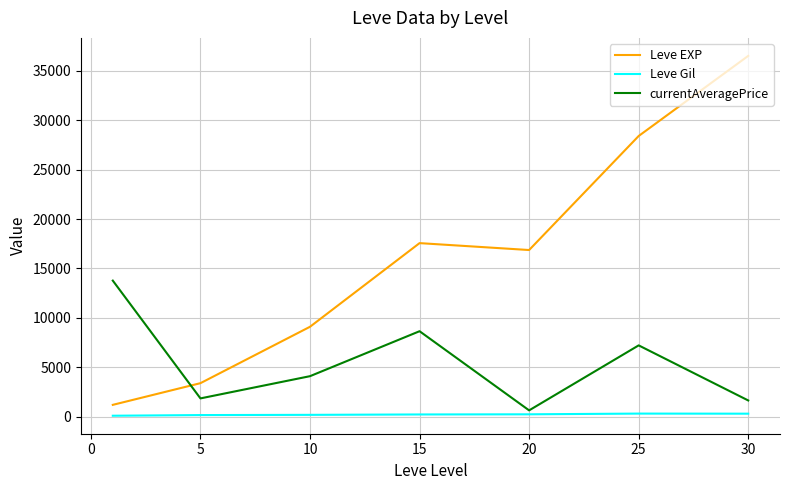

Which series has the largest total across all categories?

Leve EXP